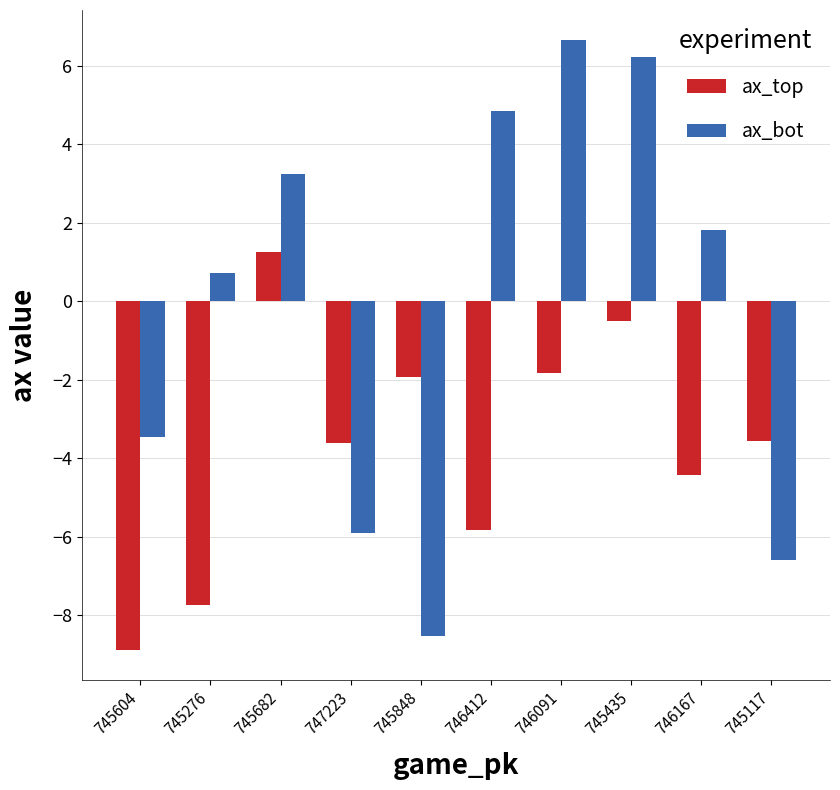

Rank the series by their maximum value, from lowest to highest.

ax_top, ax_bot